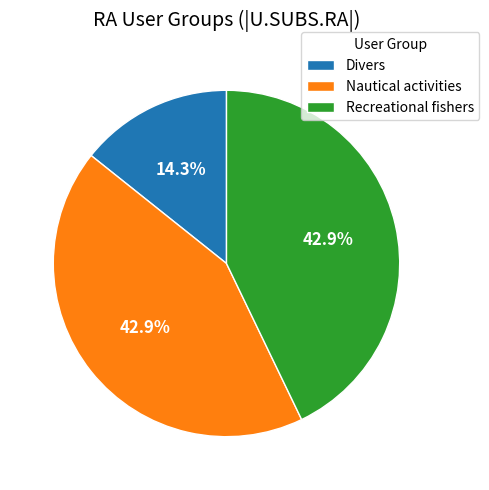

Which has a higher value, Recreational fishers or Divers?

Recreational fishers